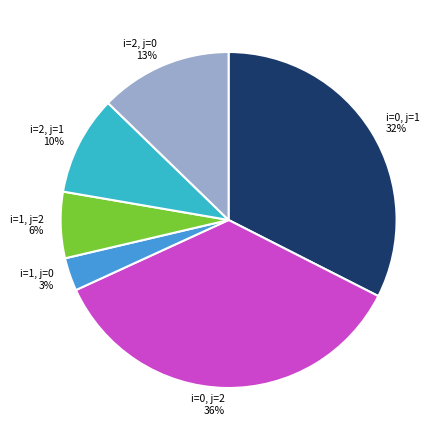

The i=0, j=2 slice represents 36% of the pie. True or false?

True